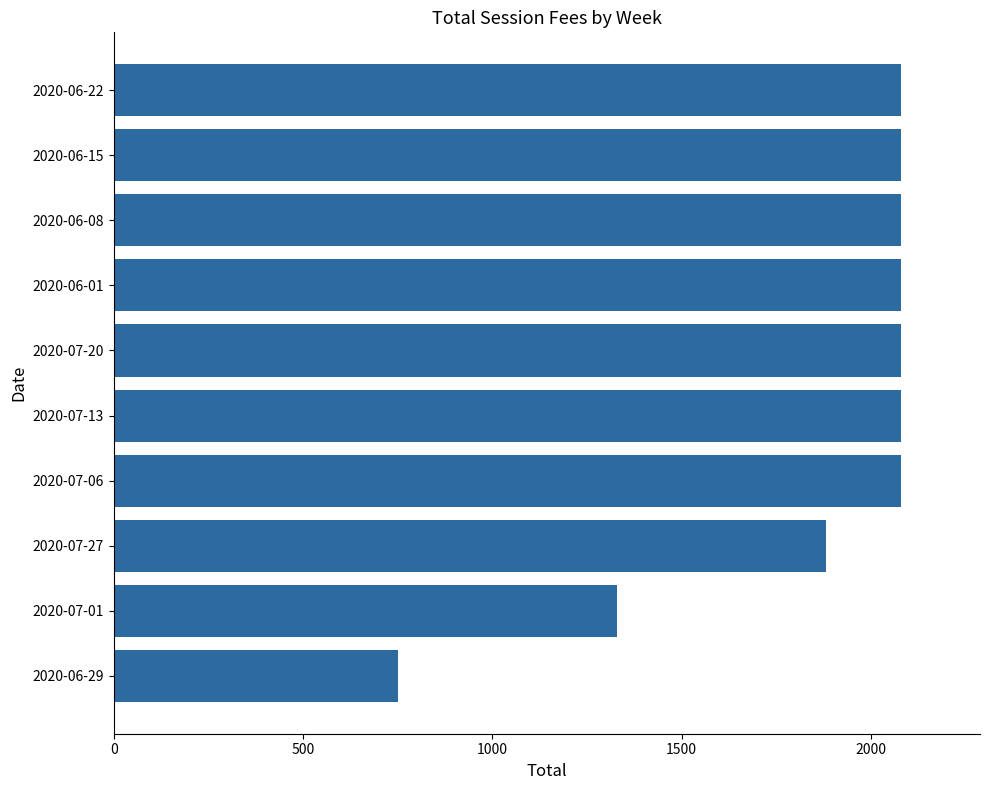

What is the maximum value shown in the chart?

2080